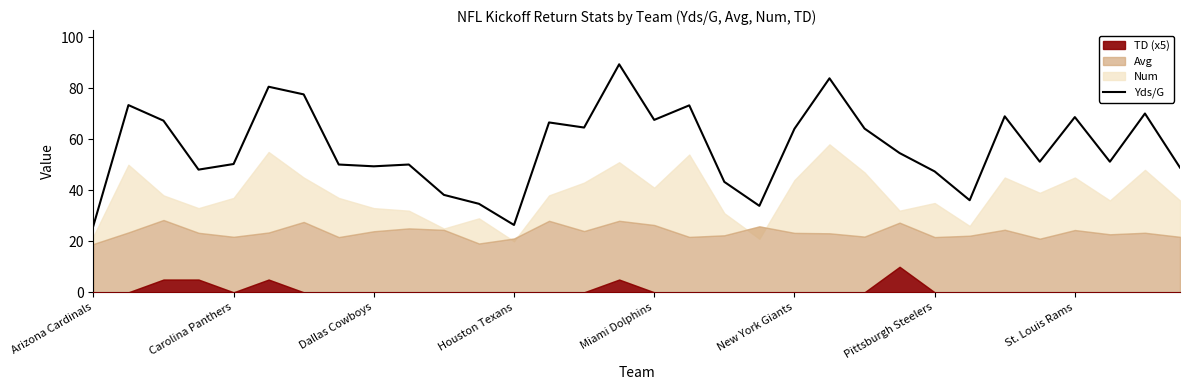

What is the highest value of the Yds/G series?

89.4